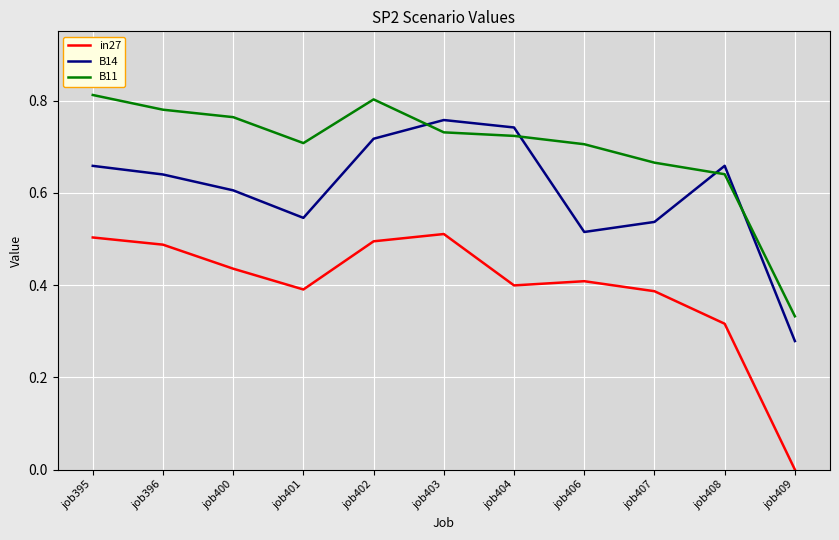

True or false: in27 and B11 intersect in this chart.

False